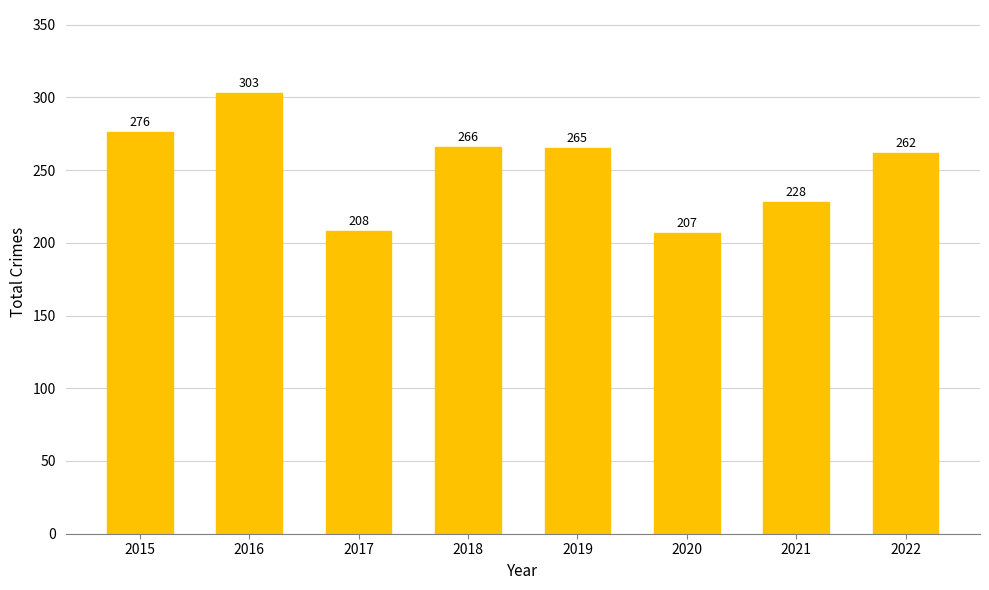

What is the greatest value displayed?

303